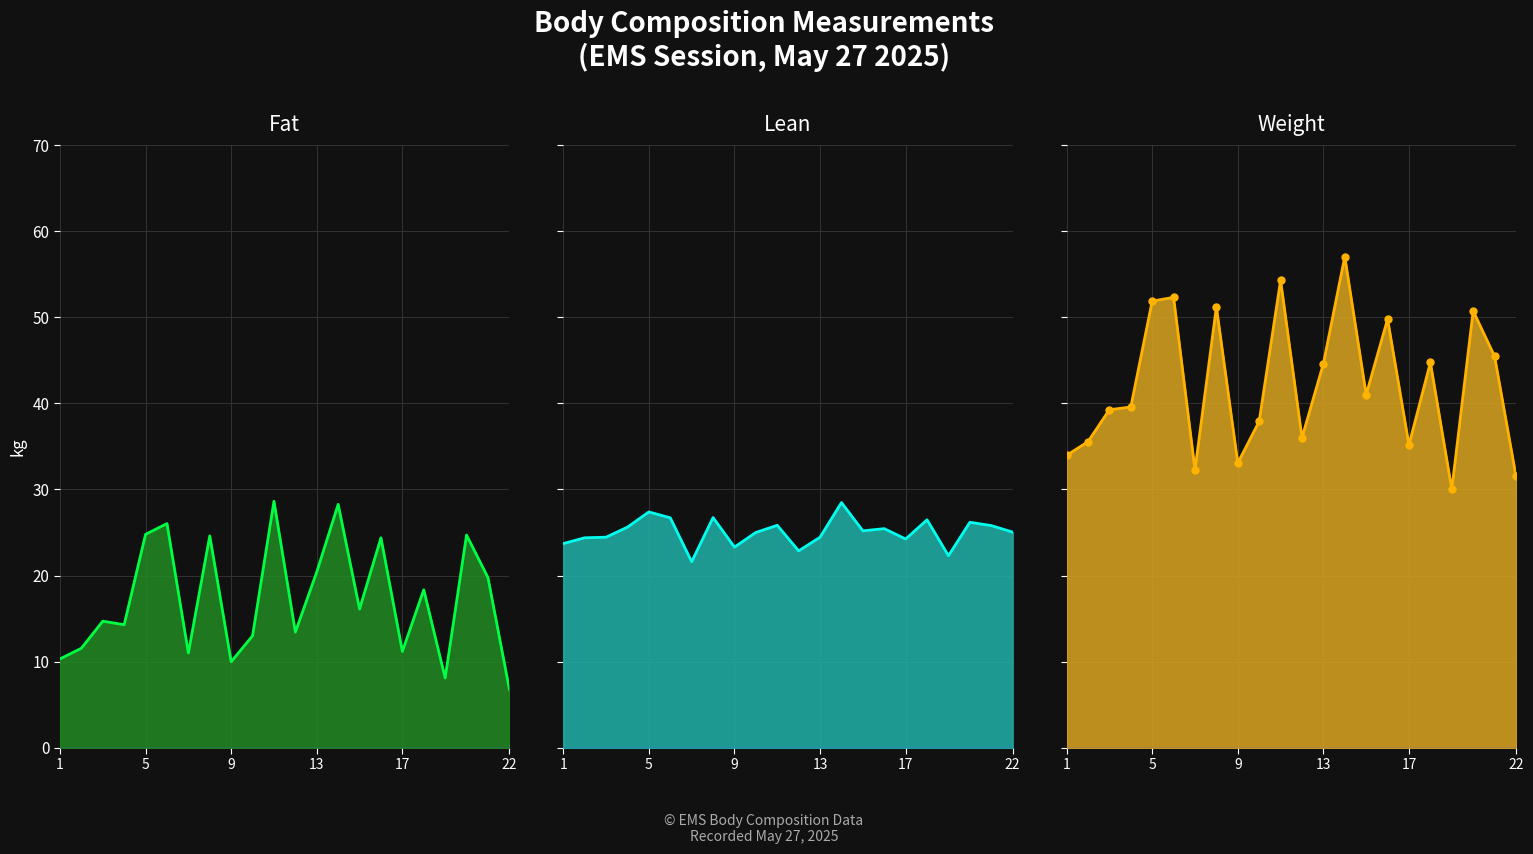

True or false: Fat and Weight intersect in this chart.

False